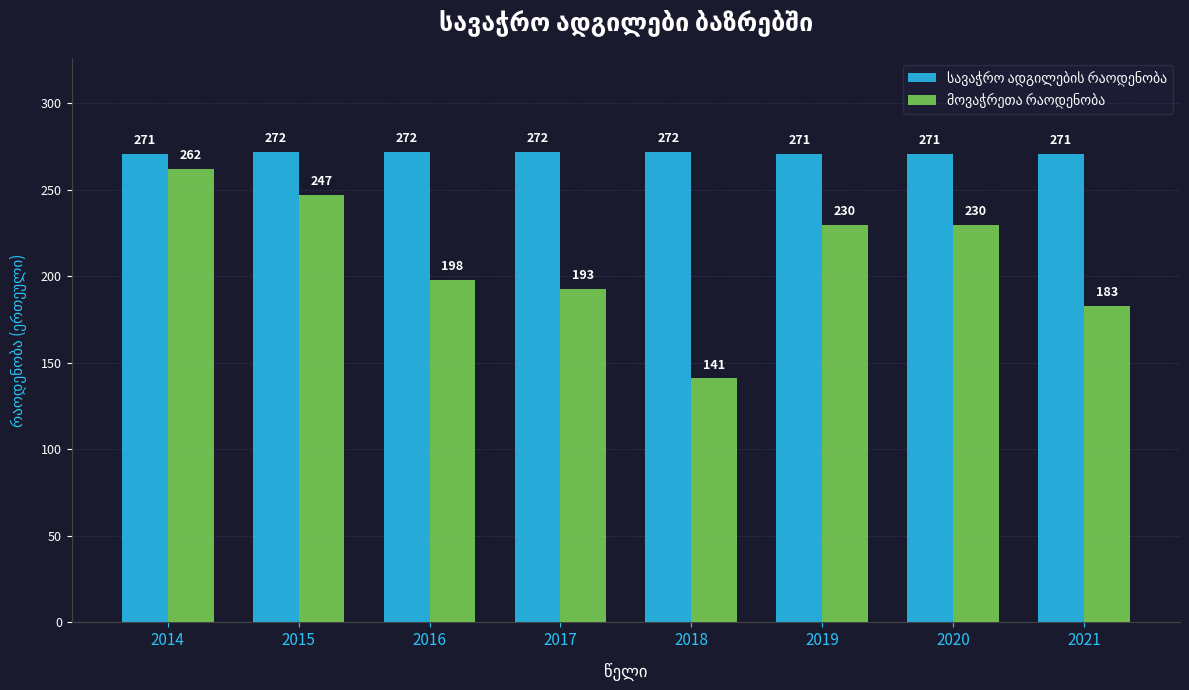

At which category is the sum across all series the highest?

2014